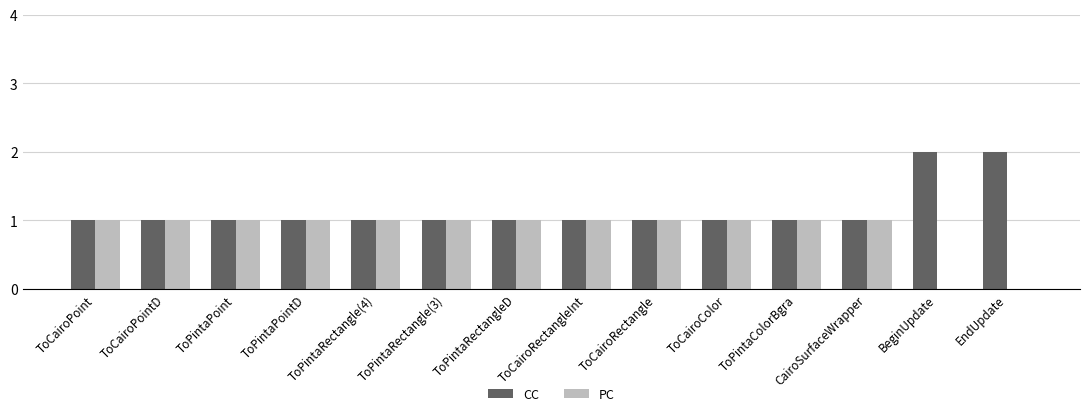

Is it true that CC equals 1 at ToCairoPoint?

True